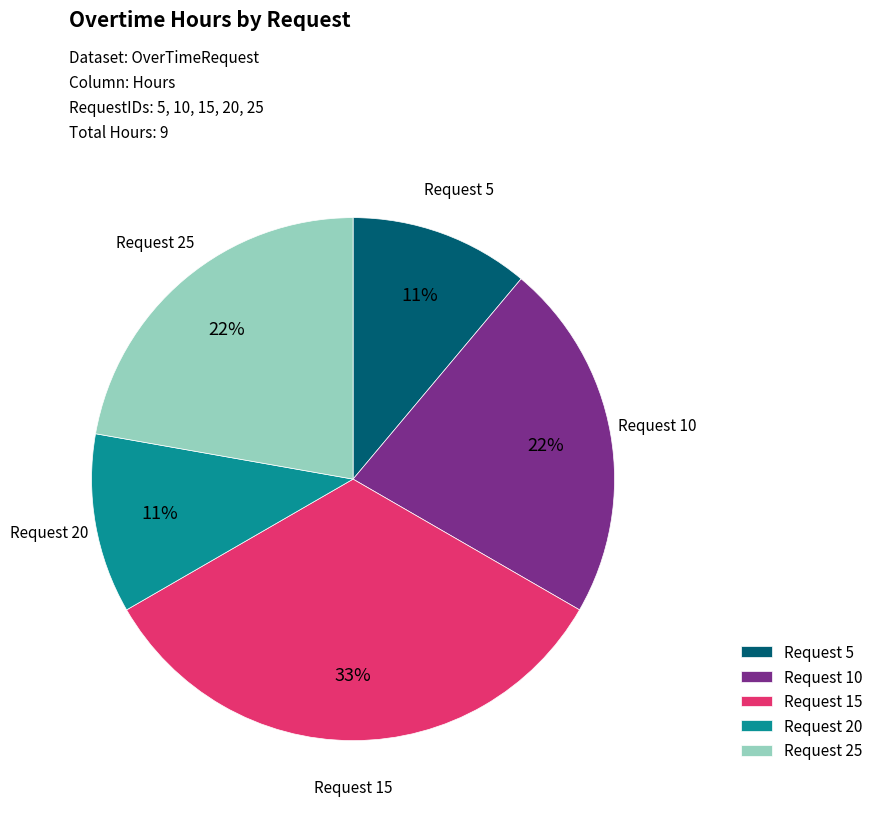

To the nearest percent, what percentage of the pie is Request 20?

11%